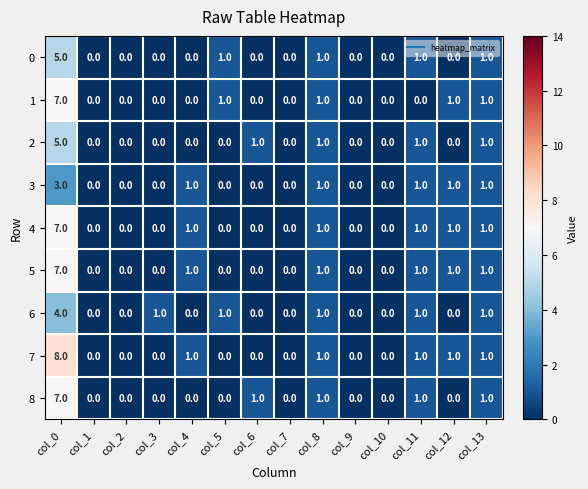

What is the maximum value shown in the chart?

8